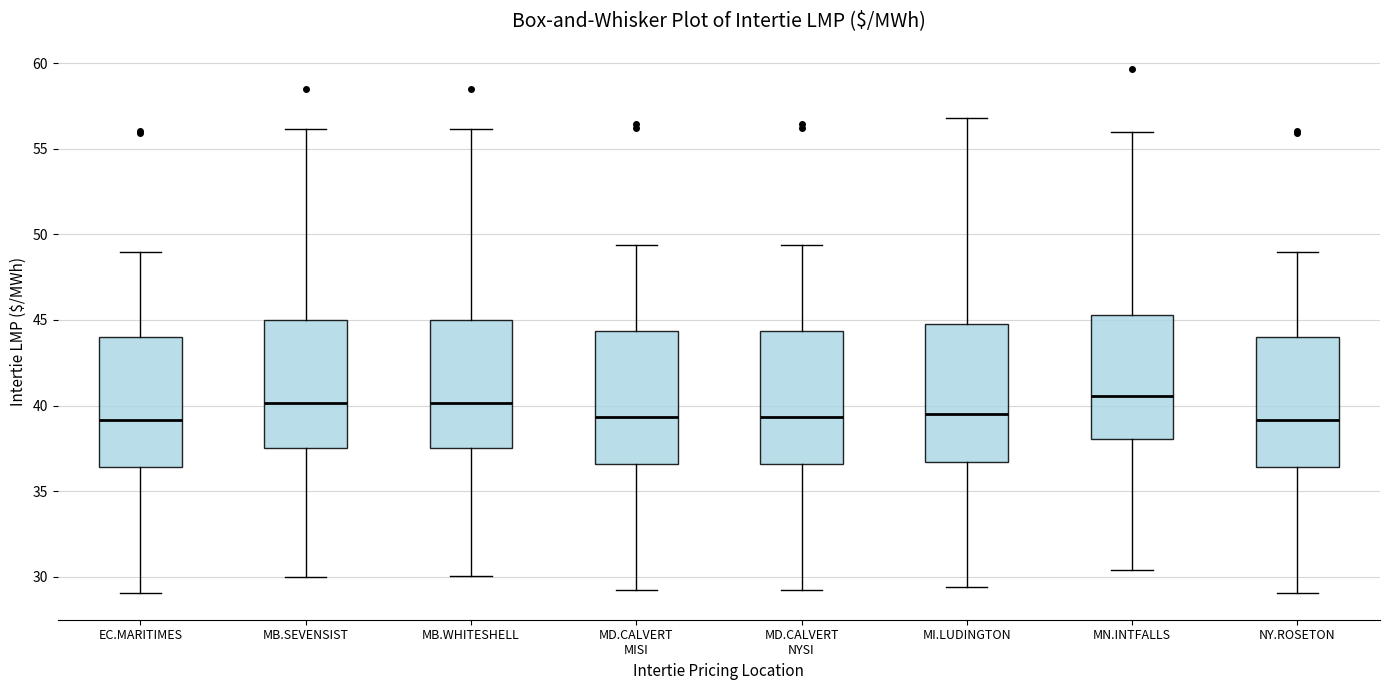

Where does the upper whisker of the box for MD.CALVERT NYSI end on the y-axis? The values are not printed on the chart, so give them approximately, as read against the axis.

49.5